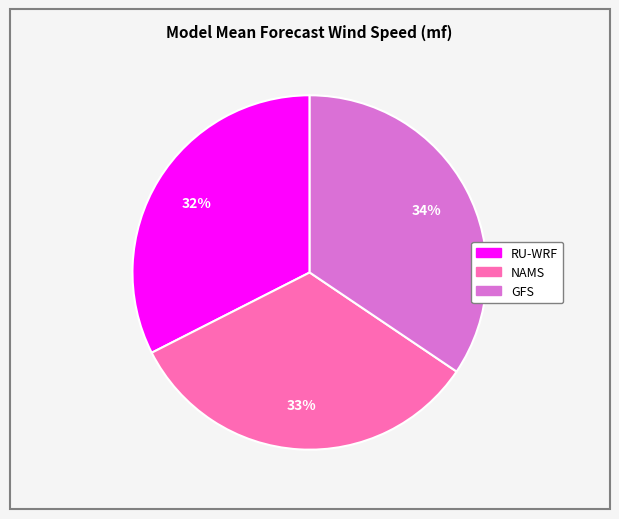

What is the largest slice in the pie chart?

GFS